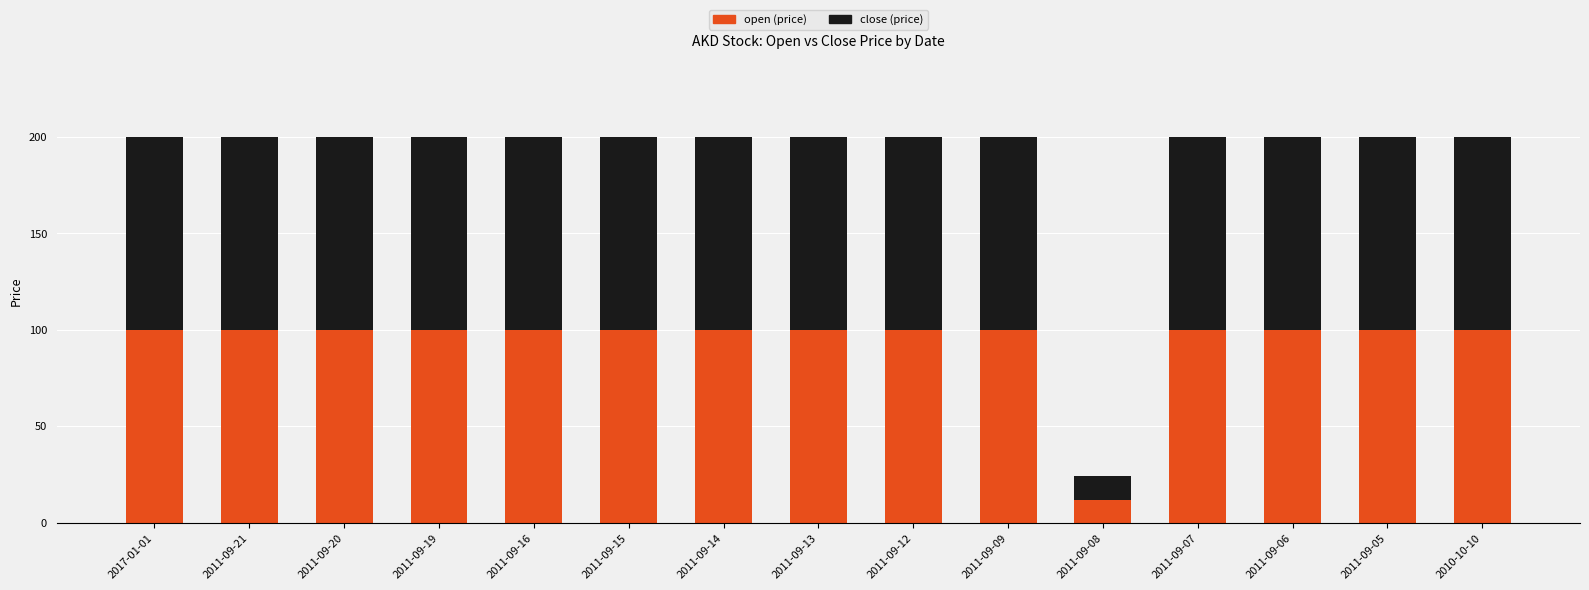

What is the total value across all series at 2011-09-07?

200.0